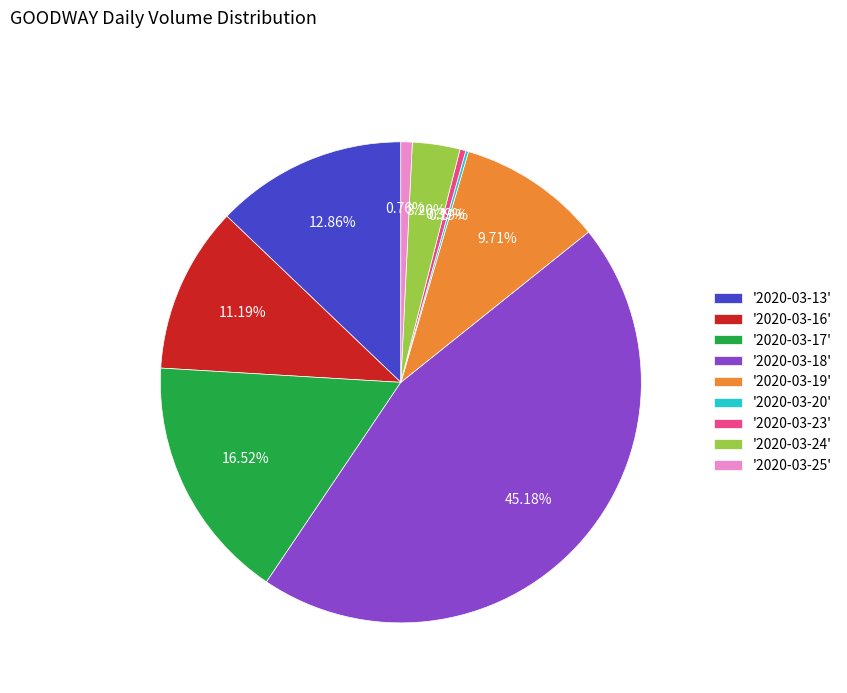

Do '2020-03-17' and '2020-03-18' together represent more than half of the pie?

Yes